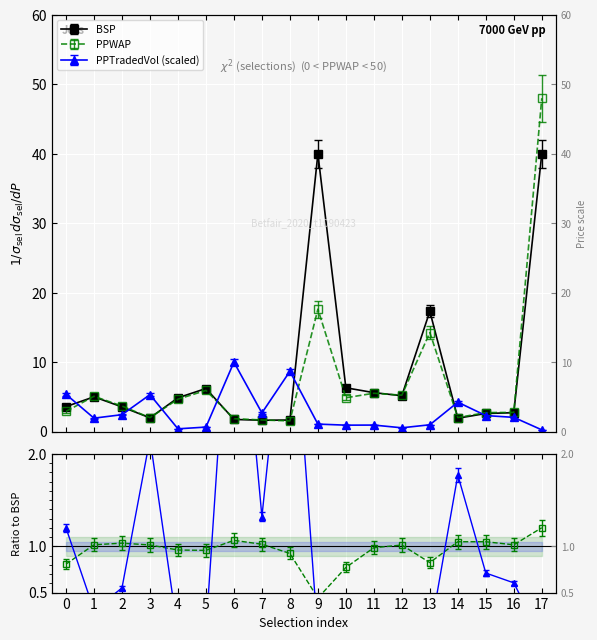

True or false: BSP and PPTRADEDVOL intersect in this chart.

True